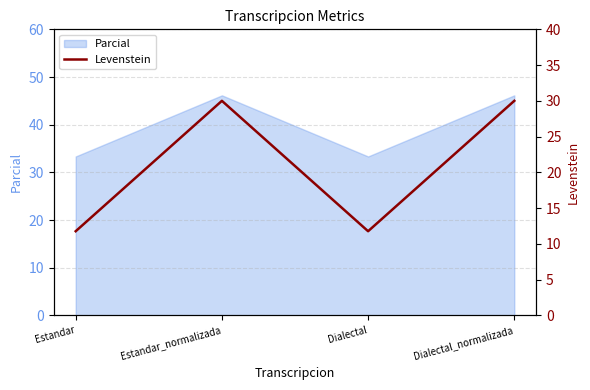

Does the chart have visible grid lines?

Yes